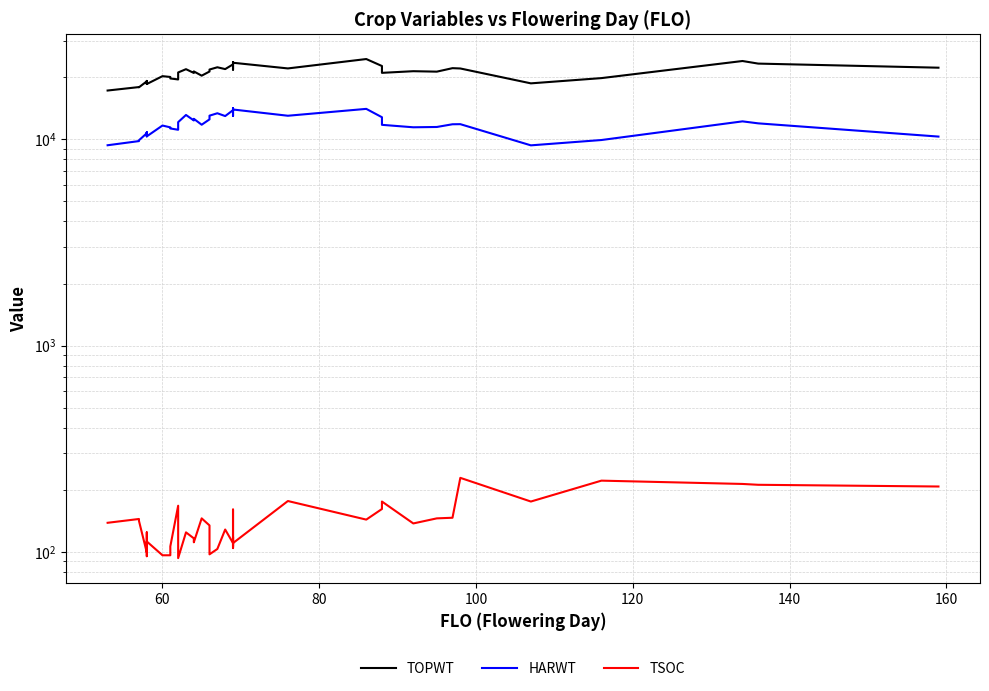

What is the value of the TSOC point at the 15th from the left?

116